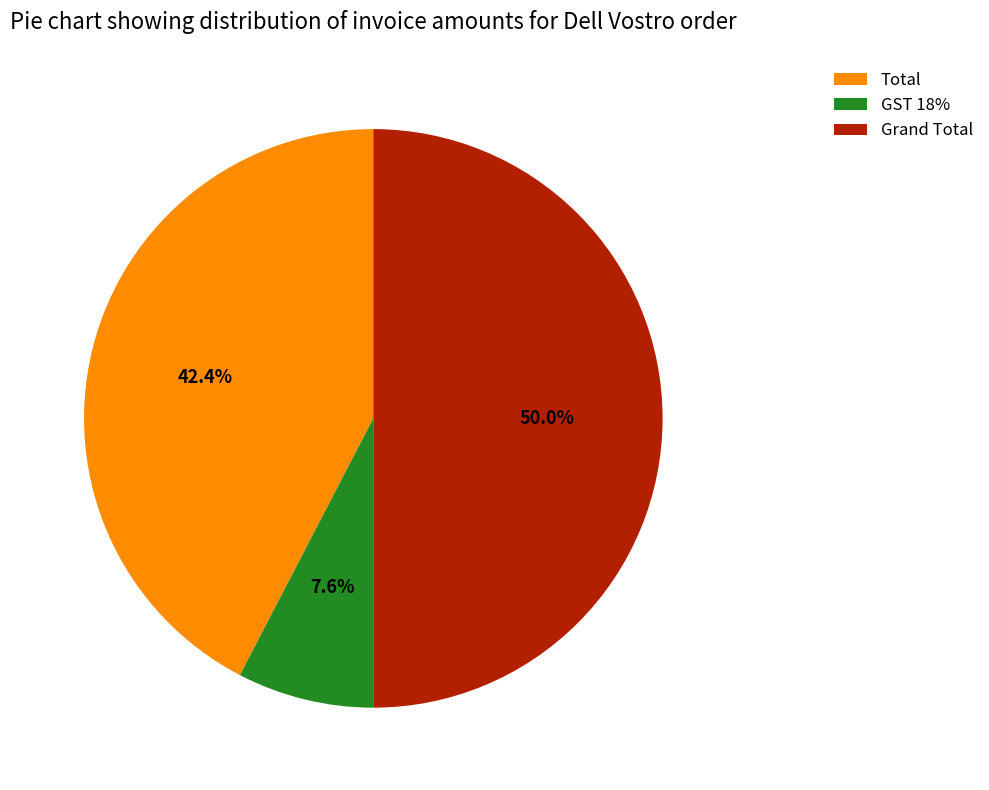

Is it true that Grand Total is 50% of the pie?

True